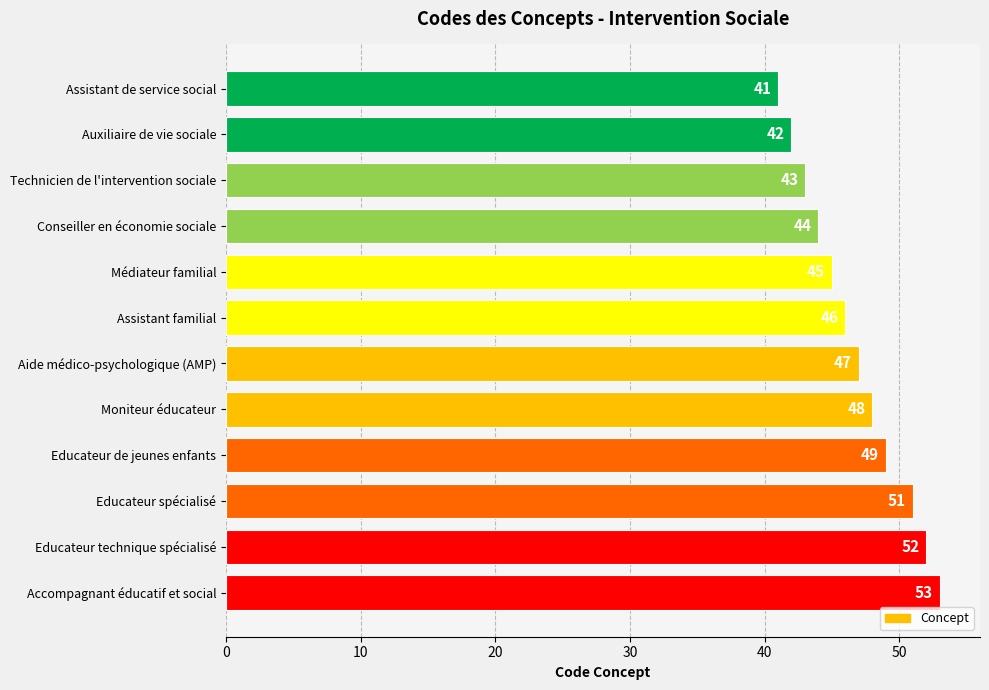

How many data points are less than 47?

6